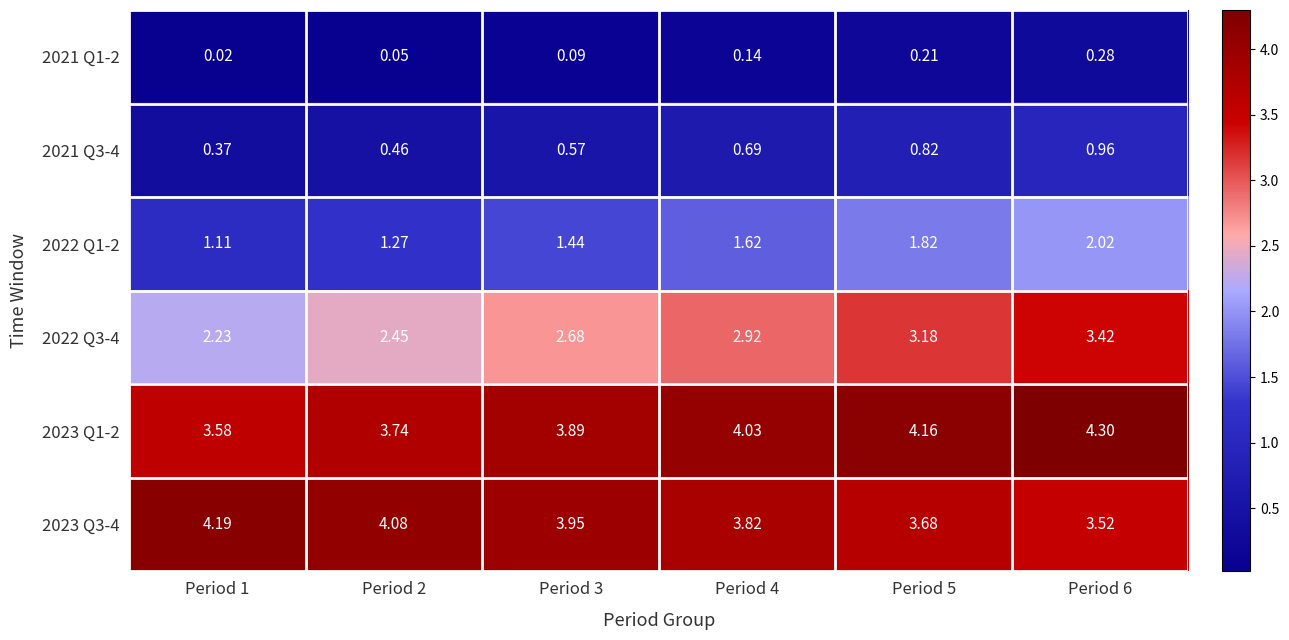

At Period 2, list the series in order from largest to smallest.

2023 Q3-4, 2023 Q1-2, 2022 Q3-4, 2022 Q1-2, 2021 Q3-4, 2021 Q1-2